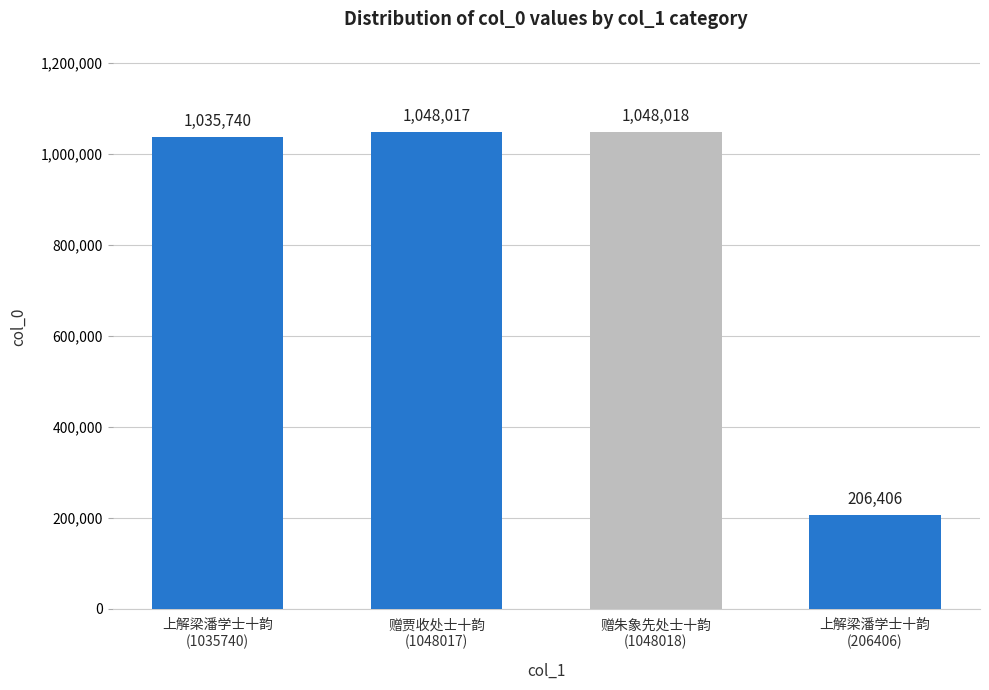

How many bars are there in total?

4